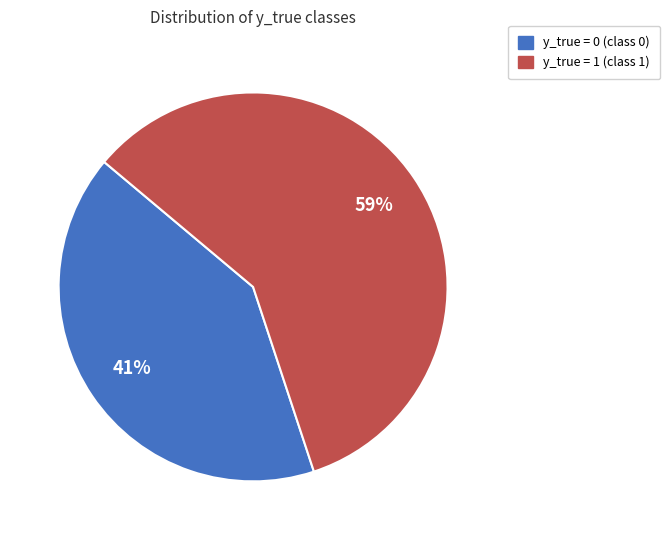

The y_true = 0 slice represents 51% of the pie. True or false?

False